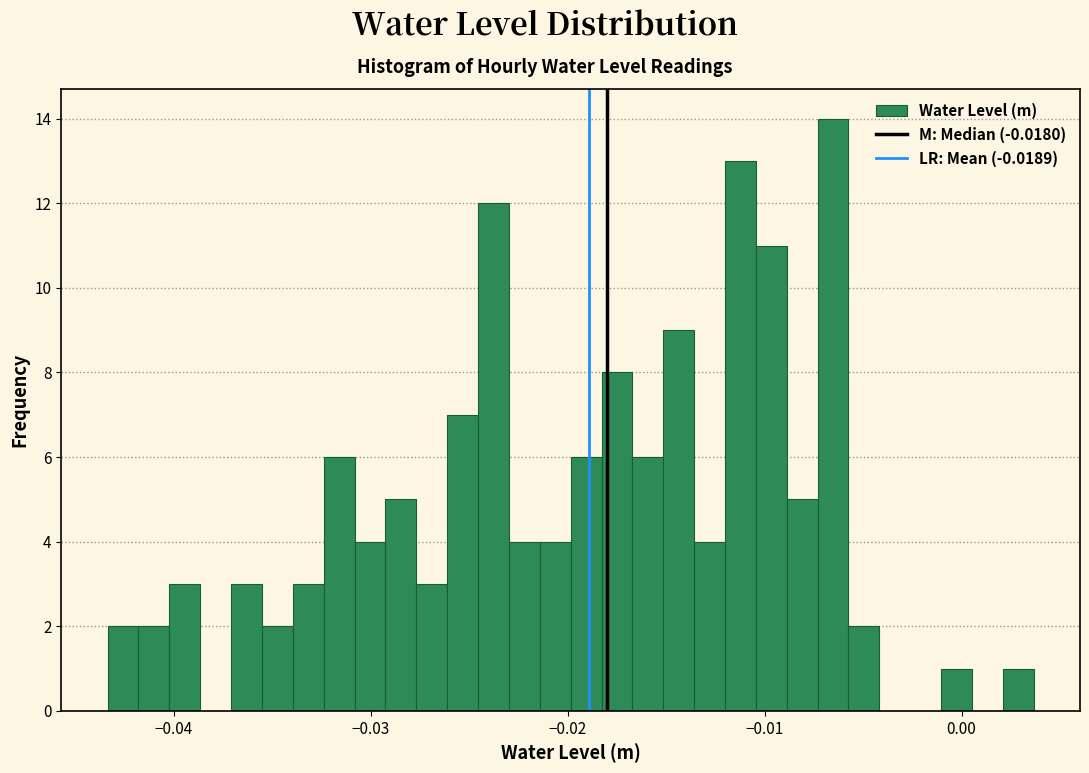

Around what value on the x-axis is the tallest bar? Give the approximate position of its centre, as read against the axis.

-0.007